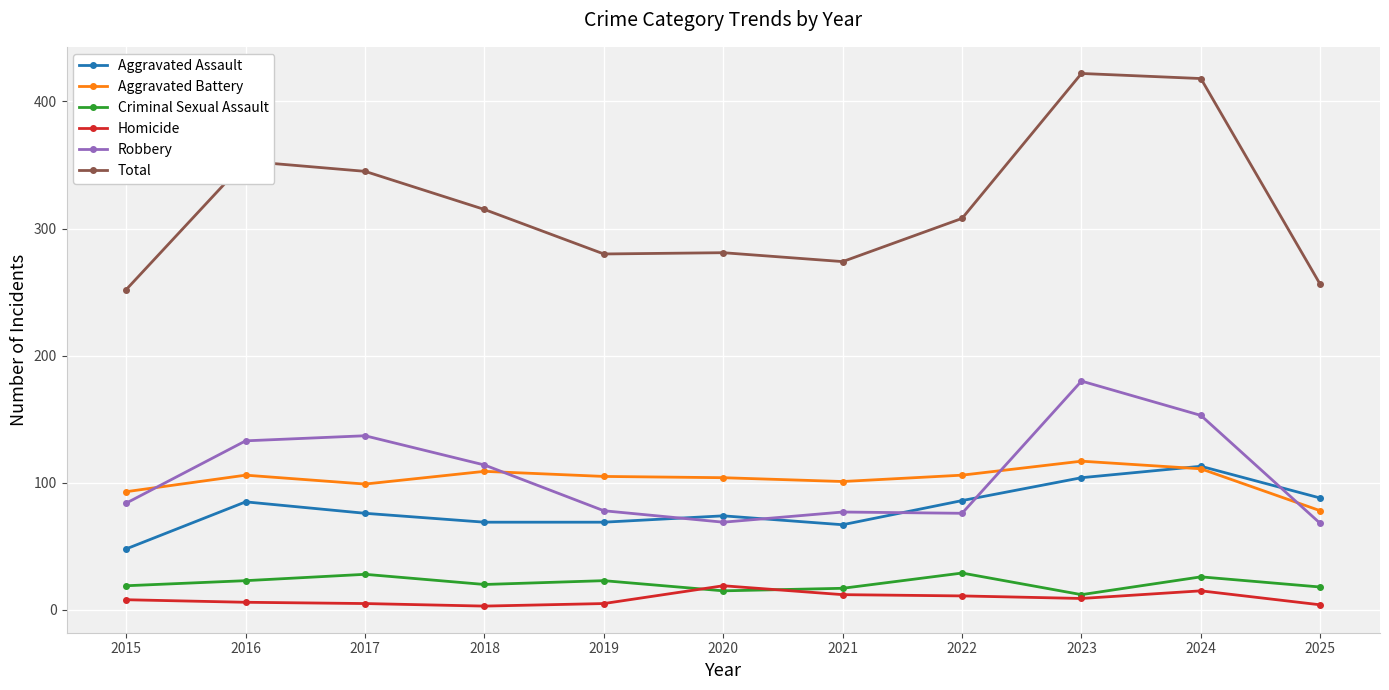

True or false: Total and Aggravated Assault intersect in this chart.

False